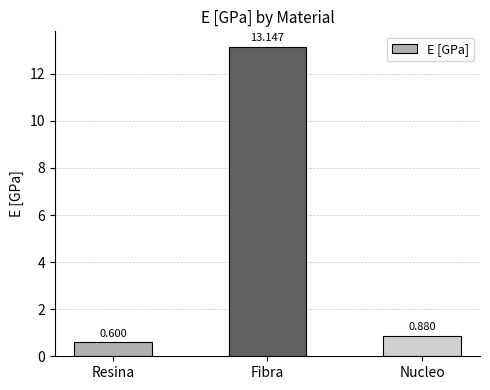

Rank the categories by value from highest to lowest.

Fibra, Nucleo, Resina